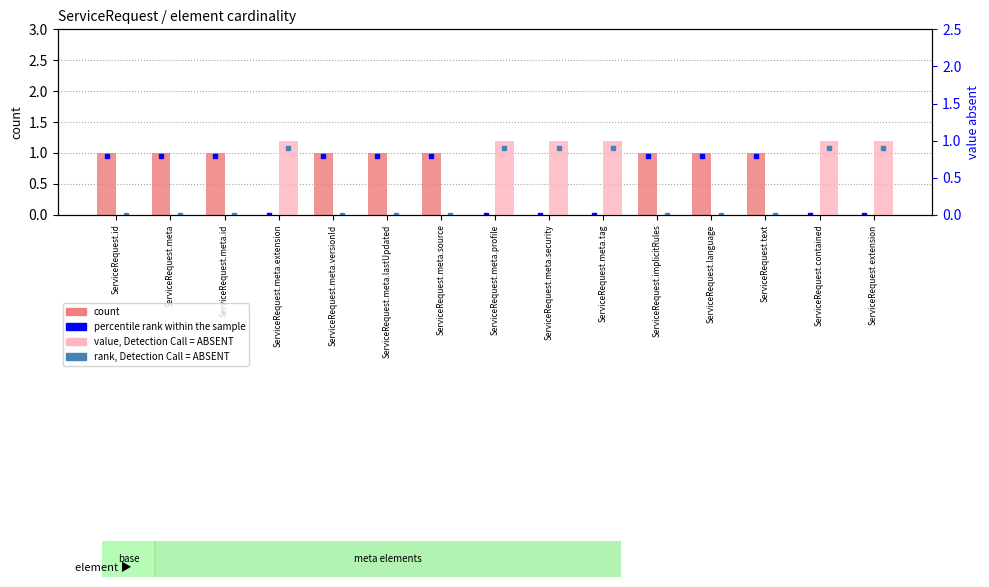

How many data points does each series have?

15